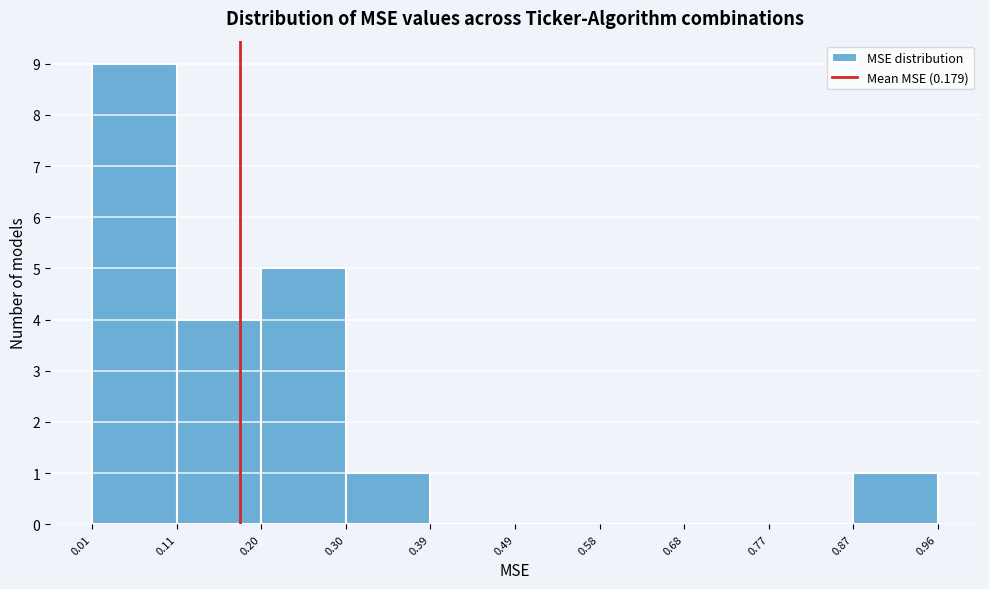

Reading left to right, list every bar in this chart as the range it spans on the x-axis followed by its height. The values are not printed on the chart, so give them approximately, as read against the axis.

0.01 to 0.11: 9
0.11 to 0.20: 4
0.20 to 0.30: 5
0.30 to 0.39: 1
0.39 to 0.49: 0
0.49 to 0.58: 0
0.58 to 0.68: 0
0.68 to 0.77: 0
0.77 to 0.87: 0
0.87 to 0.96: 1